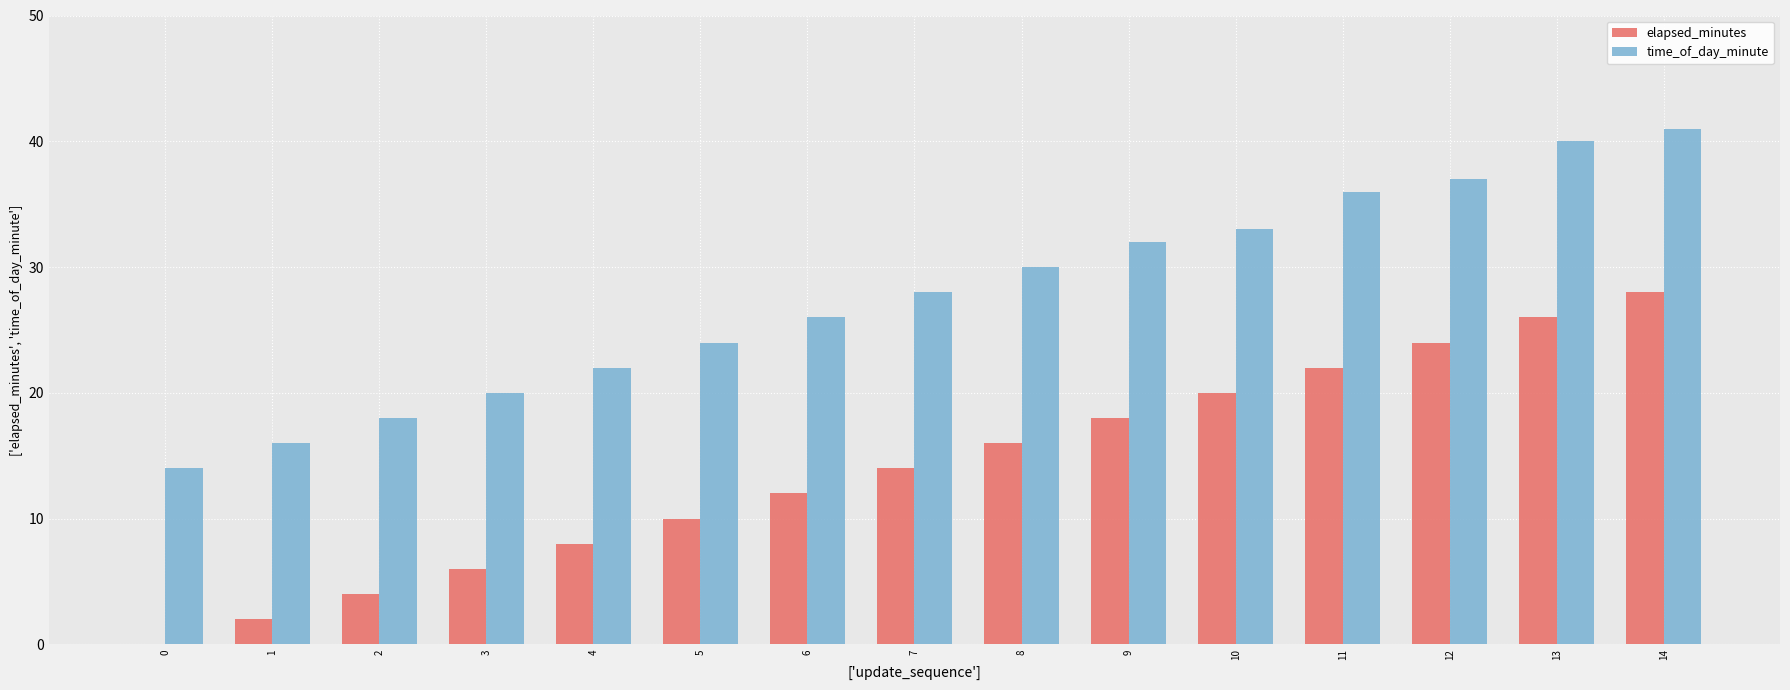

What value does the time_of_day_minute series have at 14, to the nearest 10?

40